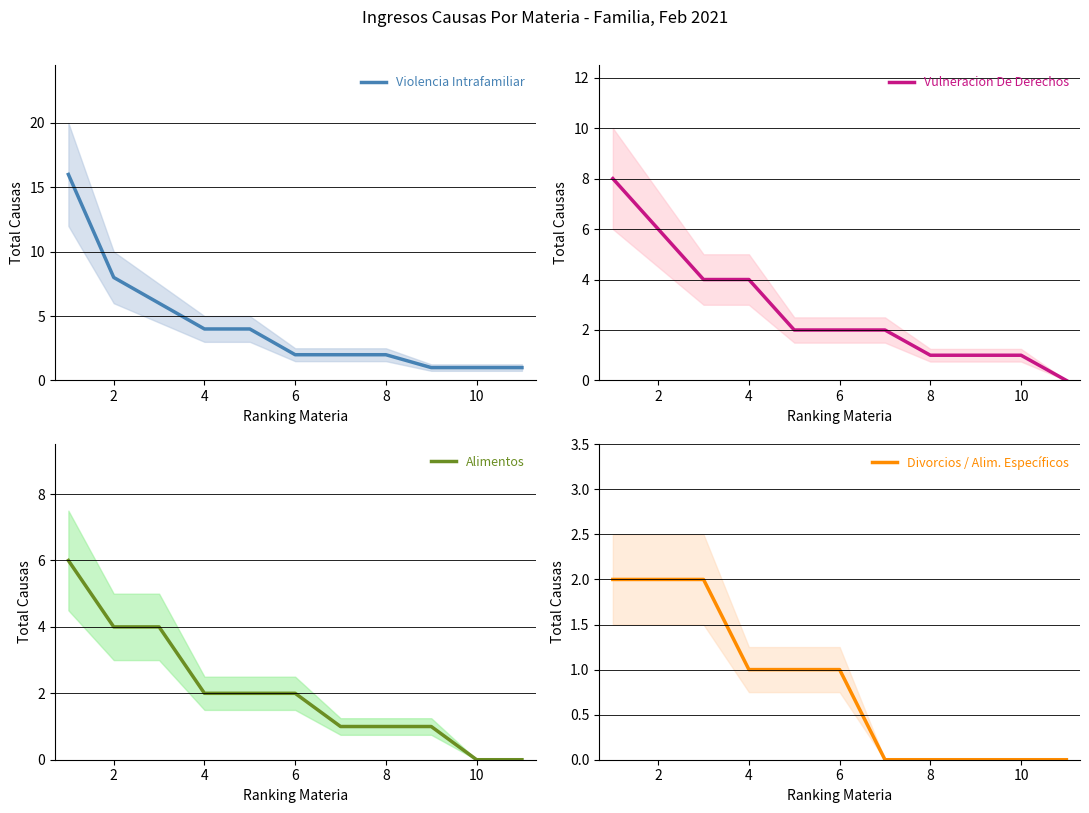

Reading right to left, extract all data points from this chart.

Violencia Intrafamiliar: 1	1	1	2	2	2	4	4	6	8	16
Vulneracion De Derechos: 0	1	1	1	2	2	2	4	4	6	8
Alimentos: 0	0	1	1	1	2	2	2	4	4	6
Divorcios / Alim. Específicos: 0	0	0	0	0	1	1	1	2	2	2